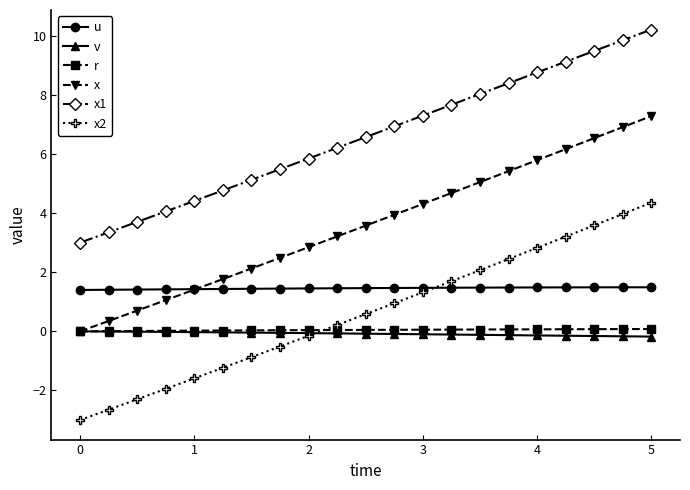

What is the maximum value shown in the chart?

10.2